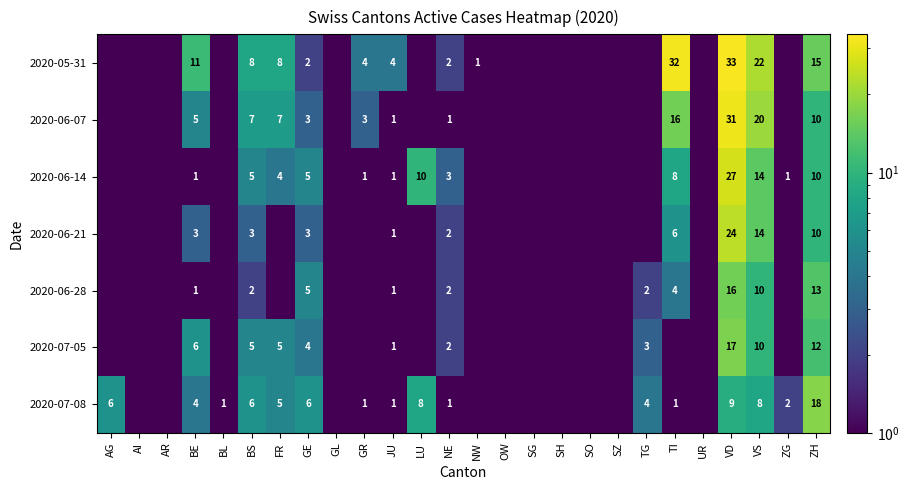

What is the difference between the highest and lowest values at VS?

14.0